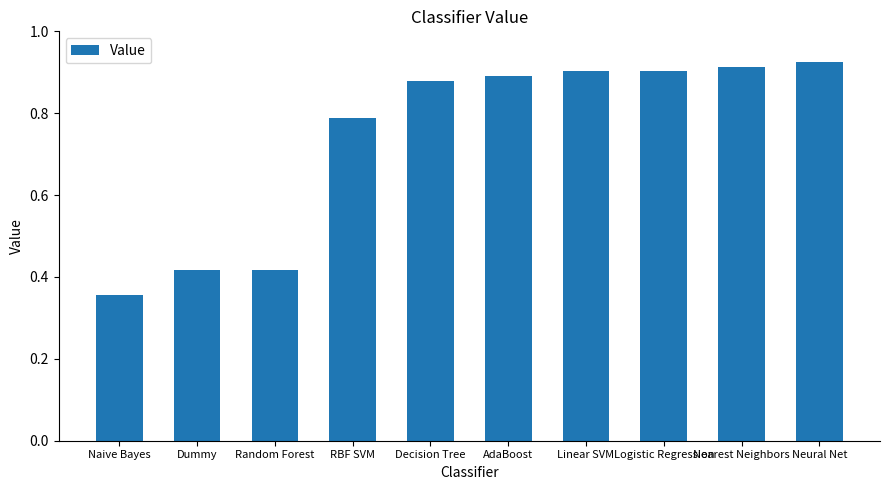

The chart shows a value of 0.9 at AdaBoost. True or false?

True